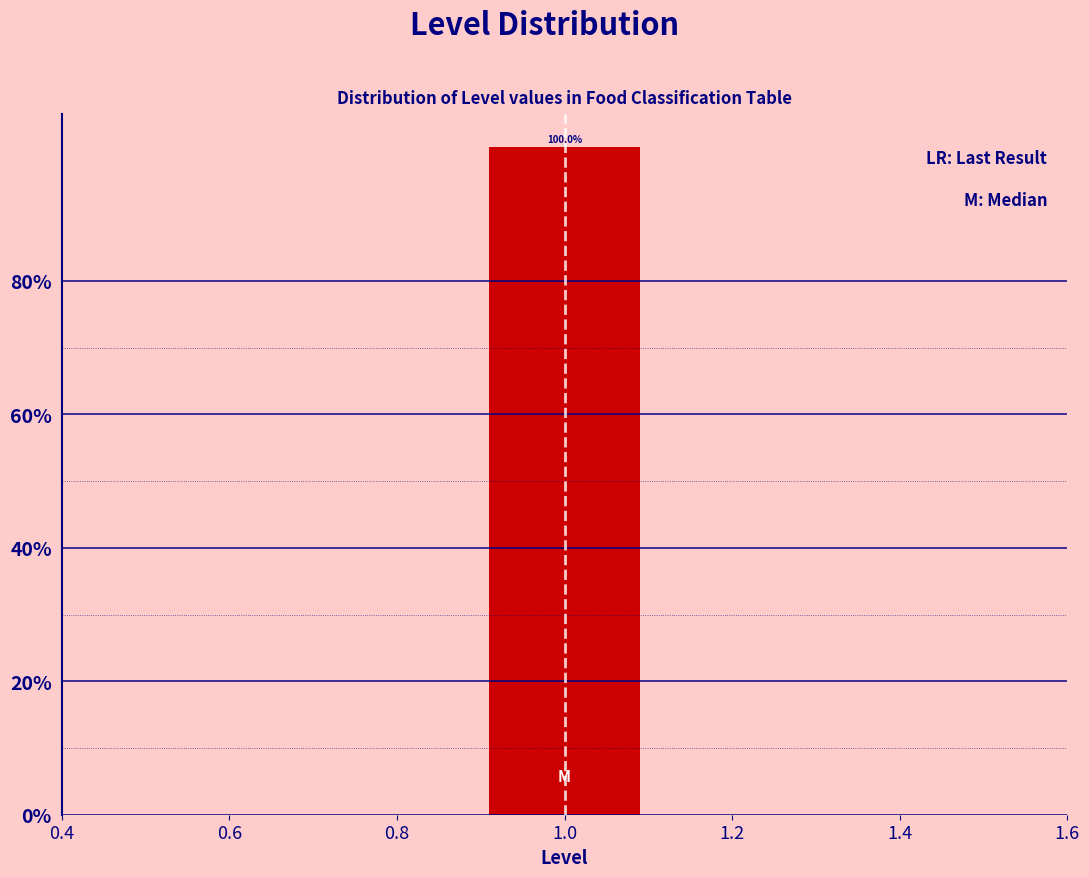

Over which range of the x-axis is the bar tallest?

0.9 to 1.1